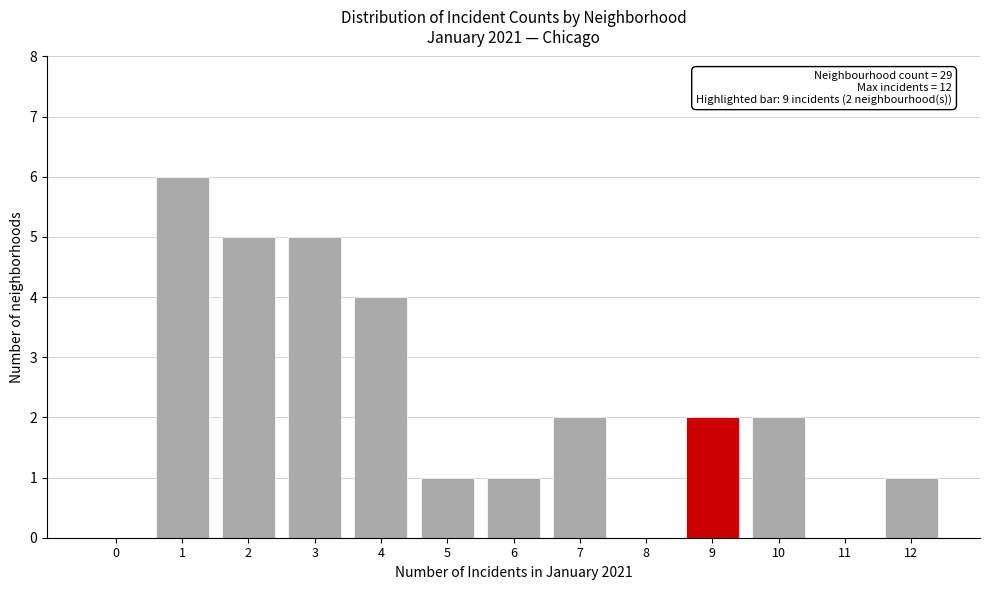

Reading left to right, extract all data points from this chart.

0=0	1=6	2=5	3=5	4=4	5=1	6=1	7=2	8=0	9=2	10=2	11=0	12=1